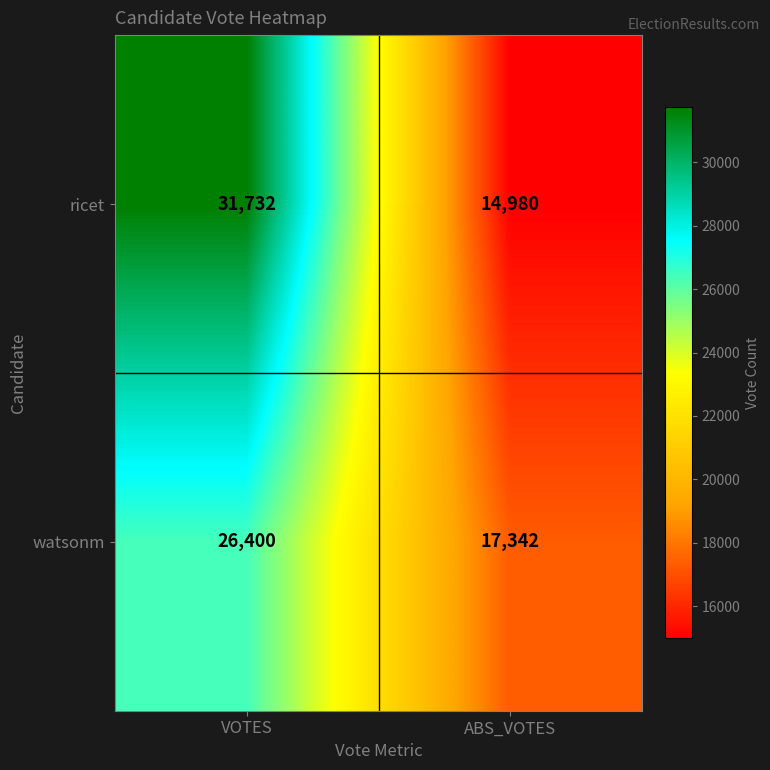

At which category does the chart reach its peak across all series?

VOTES